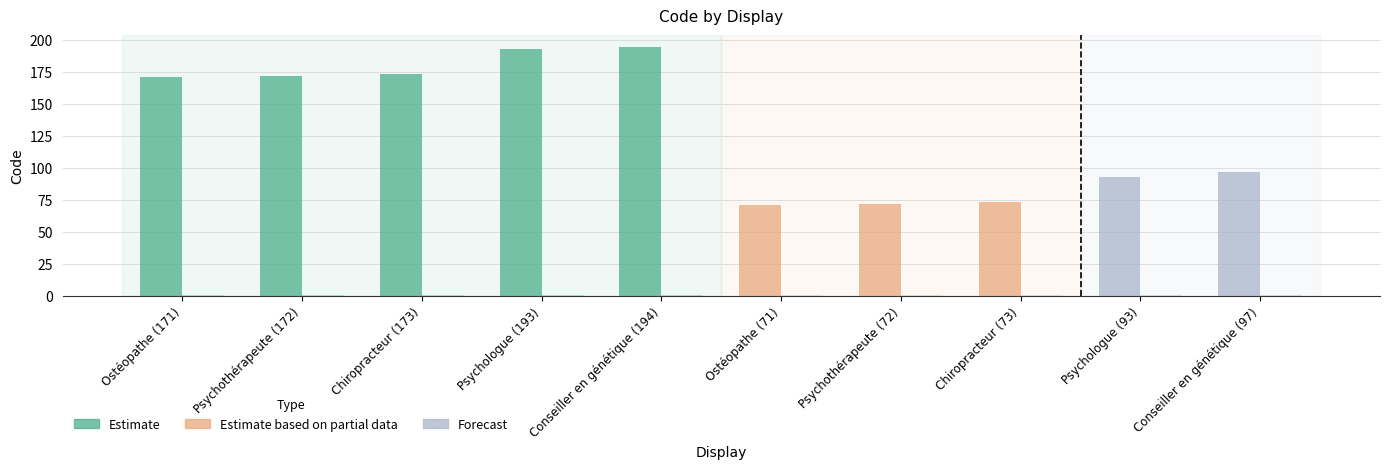

Reading left to right, what are all the values shown in this chart?

Code: Ostéopathe (171)=171	Psychothérapeute (172)=172	Chiropracteur (173)=173	Psychologue (193)=193	Conseiller en génétique (194)=194	Ostéopathe (71)=71	Psychothérapeute (72)=72	Chiropracteur (73)=73	Psychologue (93)=93	Conseiller en génétique (97)=97
Level: Ostéopathe (171)=1	Psychothérapeute (172)=1	Chiropracteur (173)=1	Psychologue (193)=1	Conseiller en génétique (194)=1	Ostéopathe (71)=1	Psychothérapeute (72)=1	Chiropracteur (73)=1	Psychologue (93)=1	Conseiller en génétique (97)=1